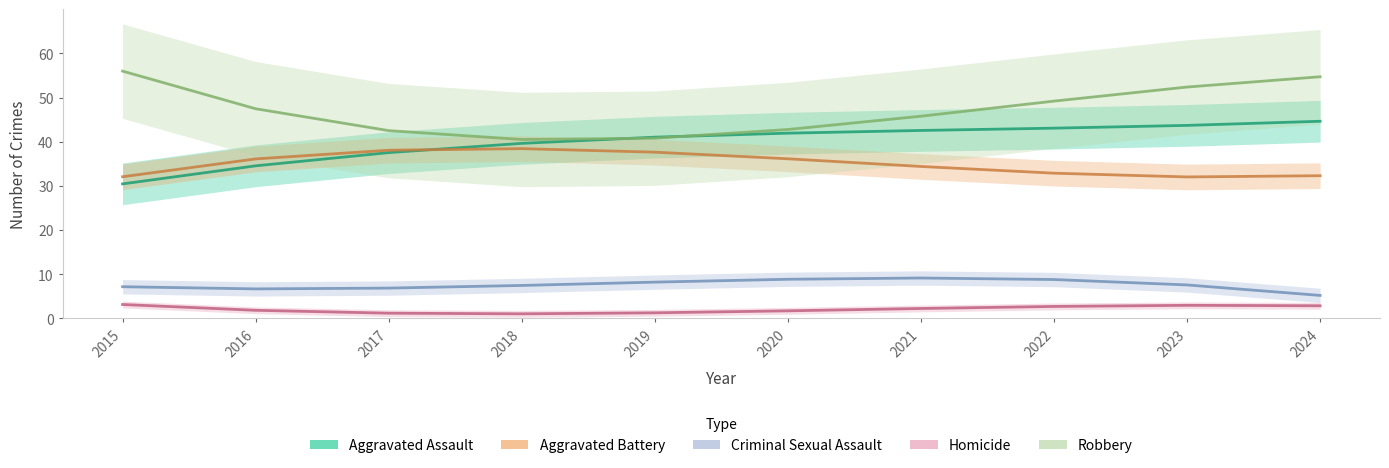

True or false: Aggravated Battery and Homicide intersect in this chart.

False